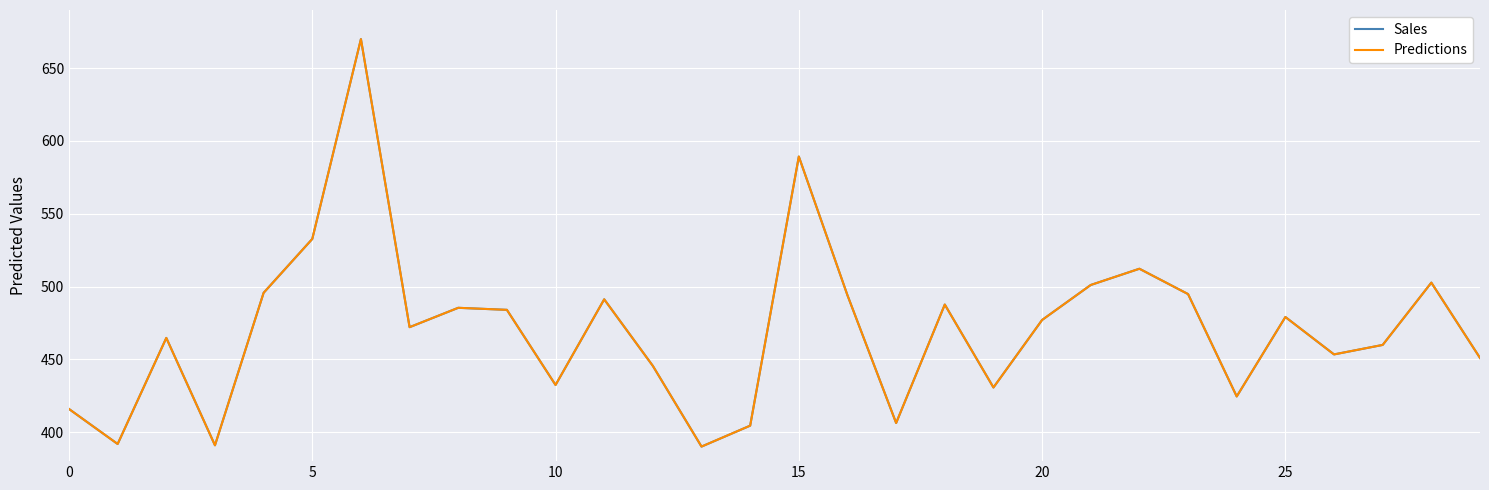

What is the highest value of the Predictions series?

670.0